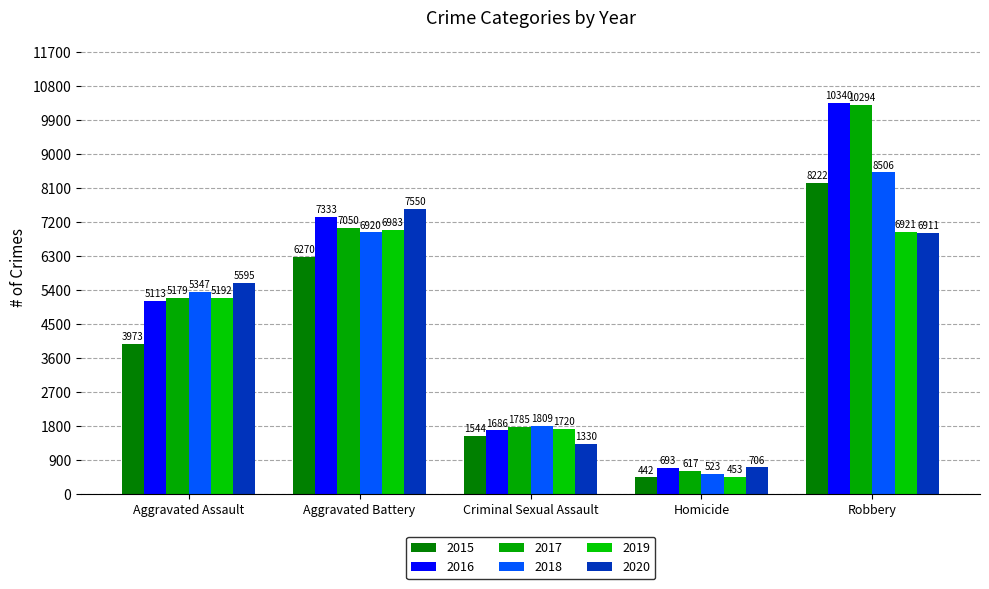

Reading right to left, what are all the values shown in this chart?

2015: 8222	442	1544	6270	3973
2016: 10340	693	1686	7333	5113
2017: 10294	617	1785	7050	5179
2018: 8506	523	1809	6920	5347
2019: 6921	453	1720	6983	5192
2020: 6911	706	1330	7550	5595